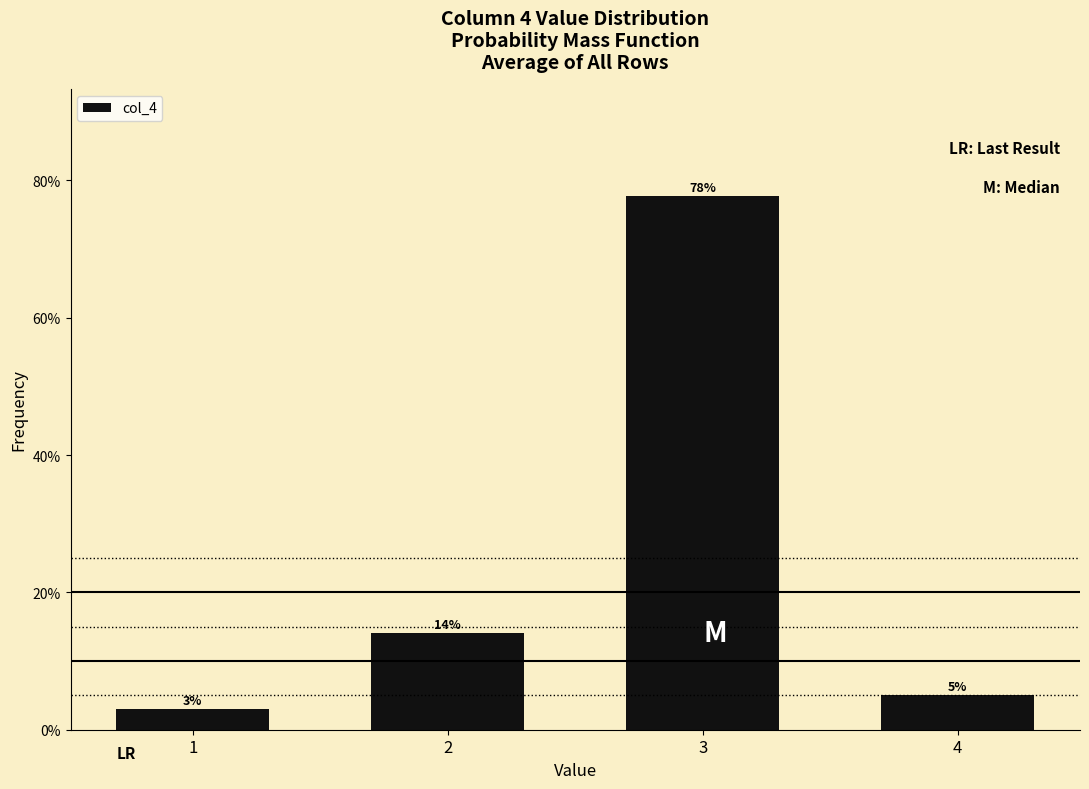

What is the value of the 2nd bar from the left?

14.1